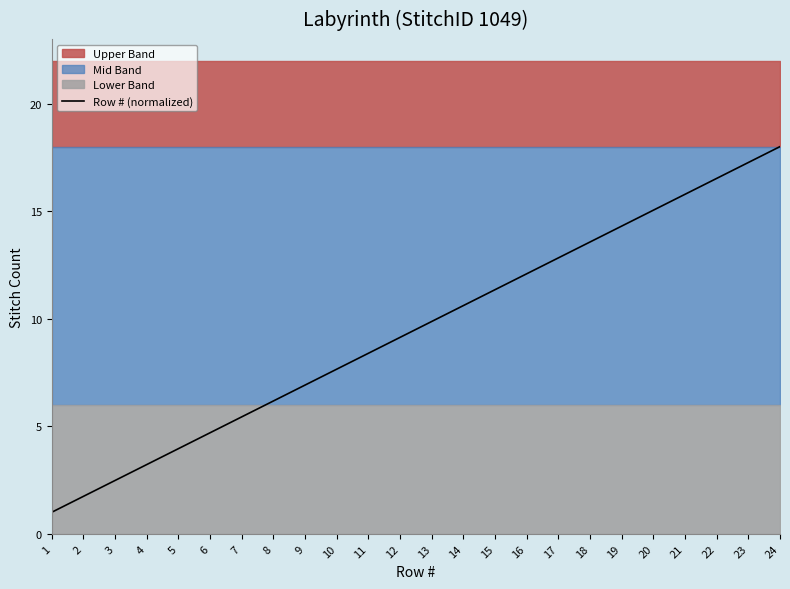

List the labels in order of value, smallest first.

1, 2, 3, 4, 5, 6, 7, 8, 9, 10, 11, 12, 13, 14, 15, 16, 17, 18, 19, 20, 21, 22, 23, 24